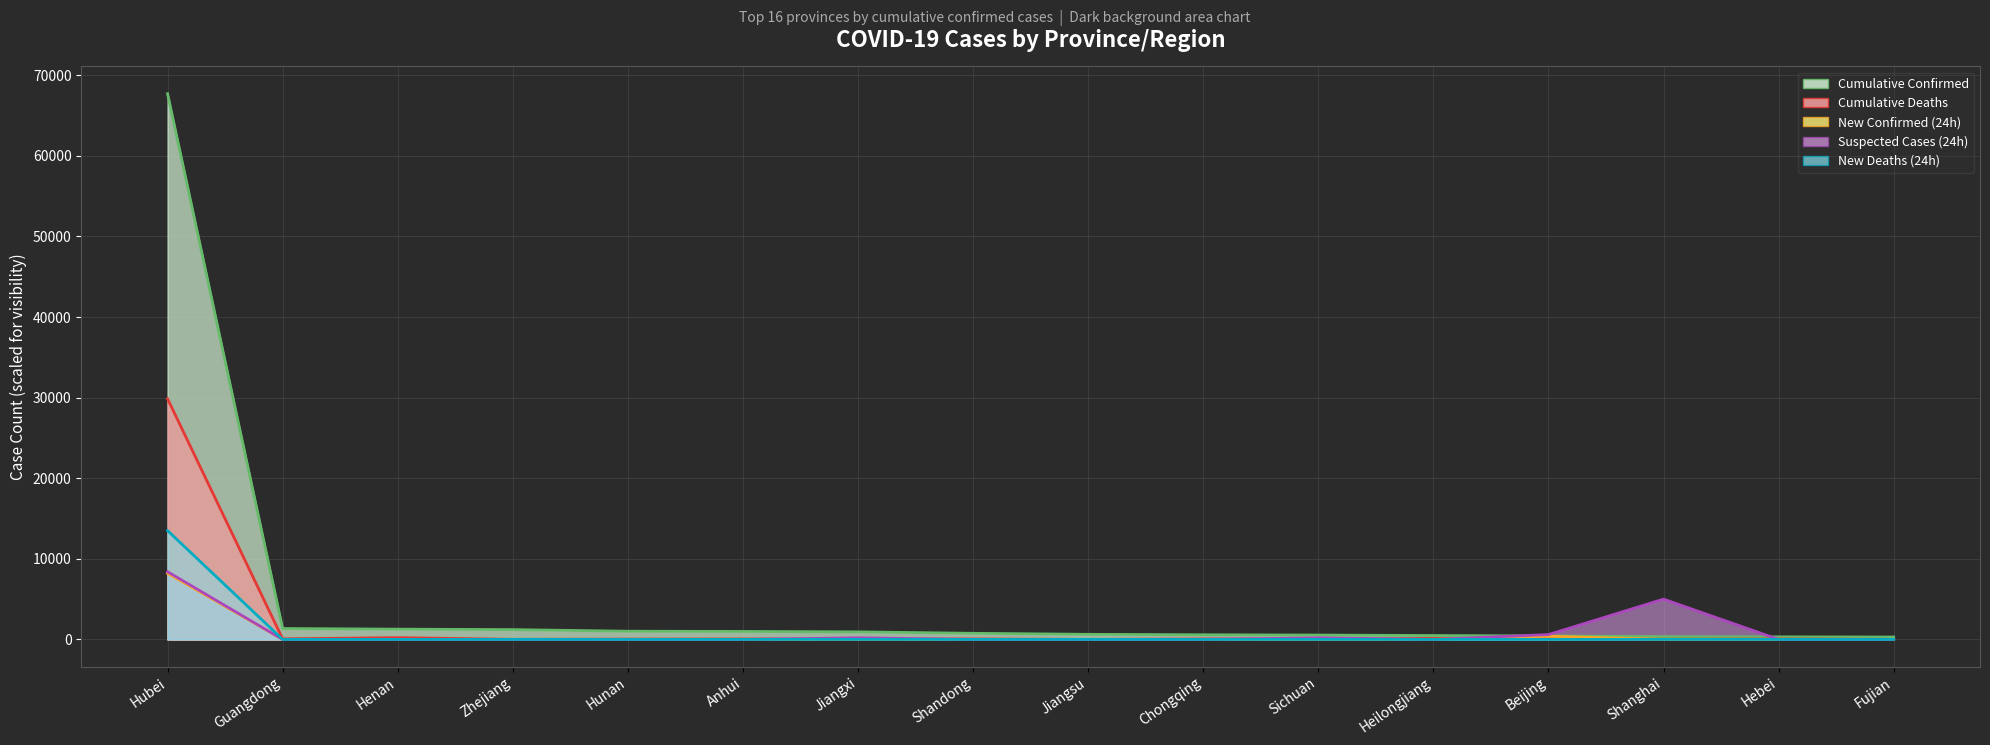

How many data points in New Deaths (24h) are above 0?

1